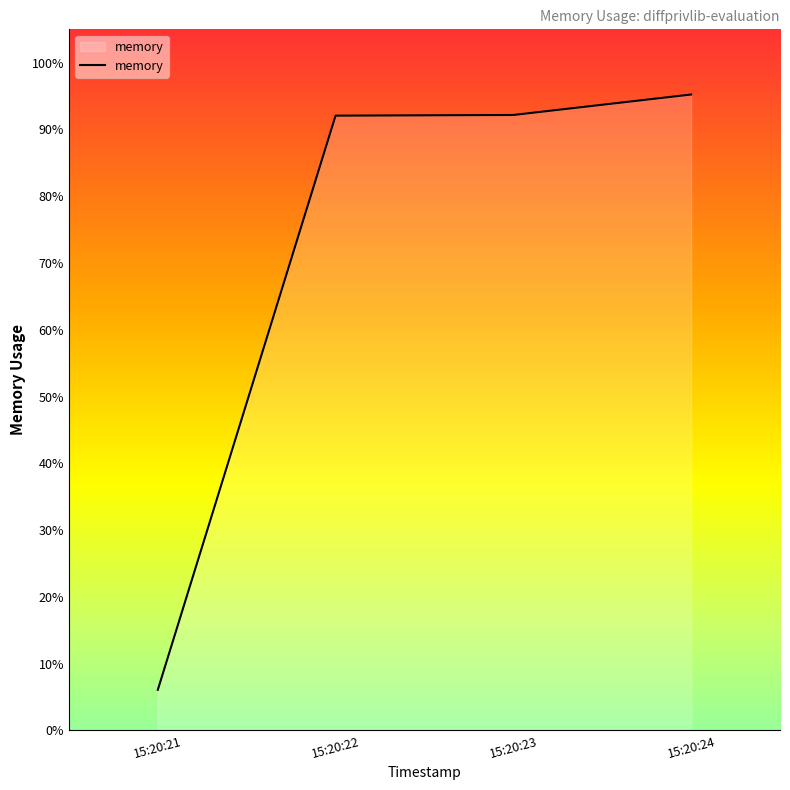

True or false: the data has more than 1 interior local peaks.

False